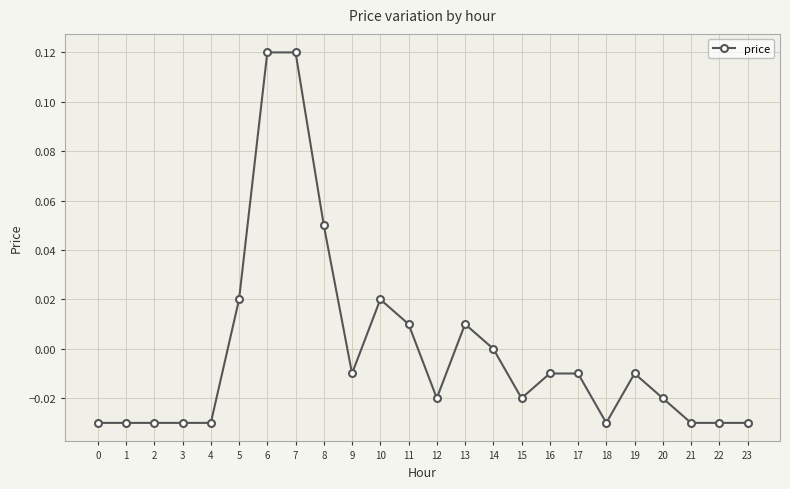

How many categories are shown in the chart?

24